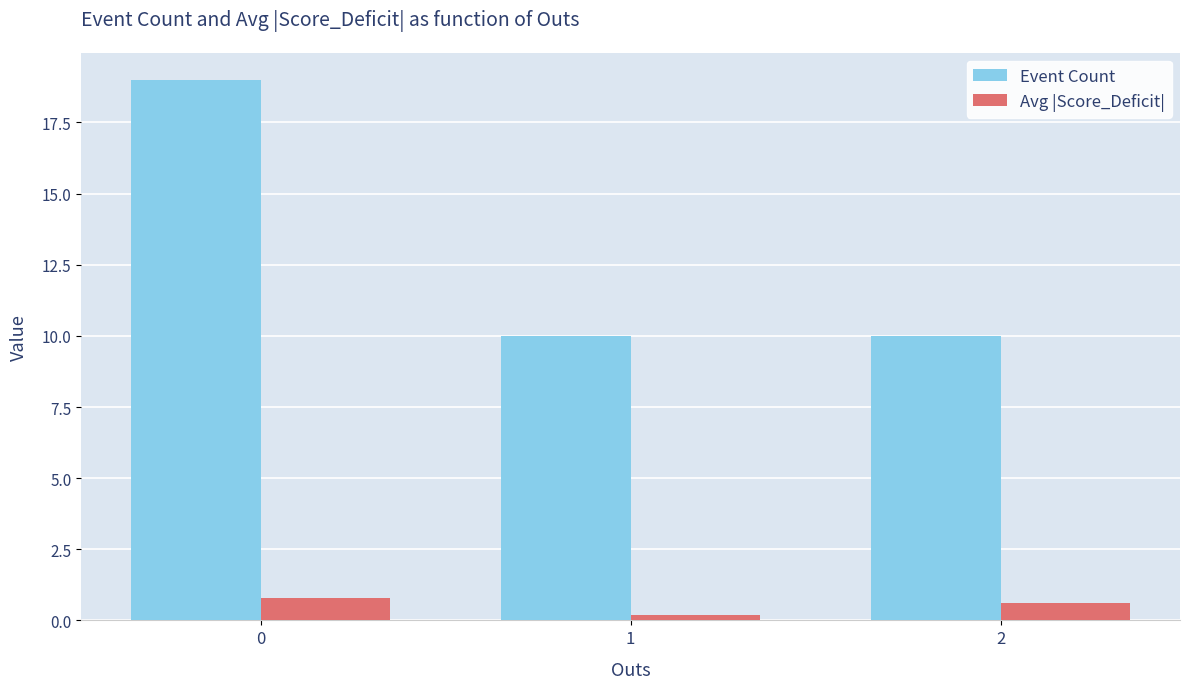

Are the bars horizontal?

No